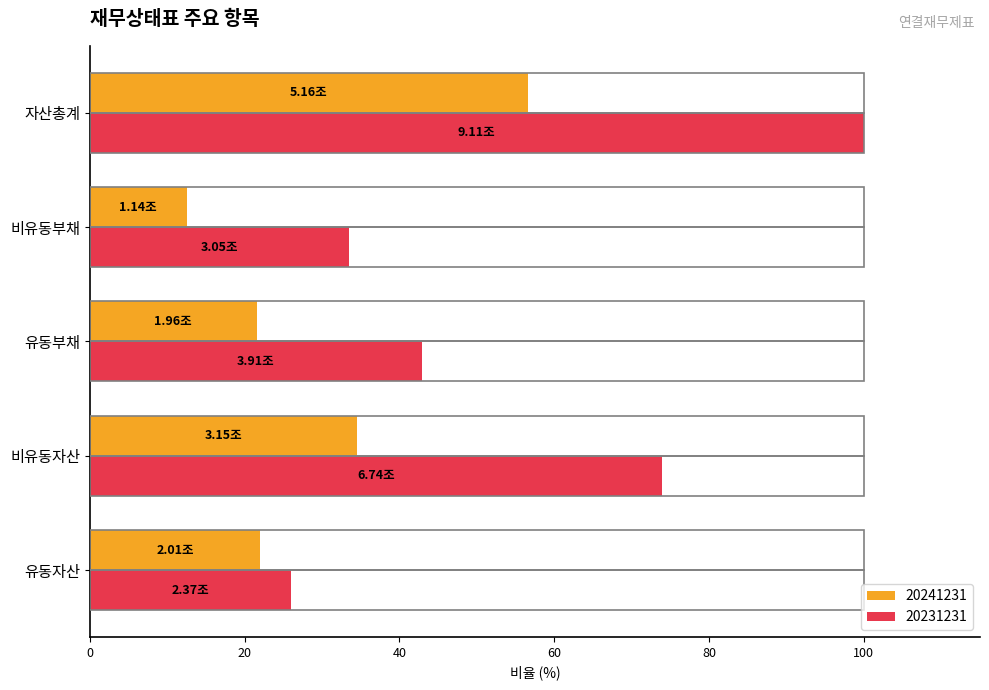

Which category has the lowest value in the 20231231 series?

유동자산